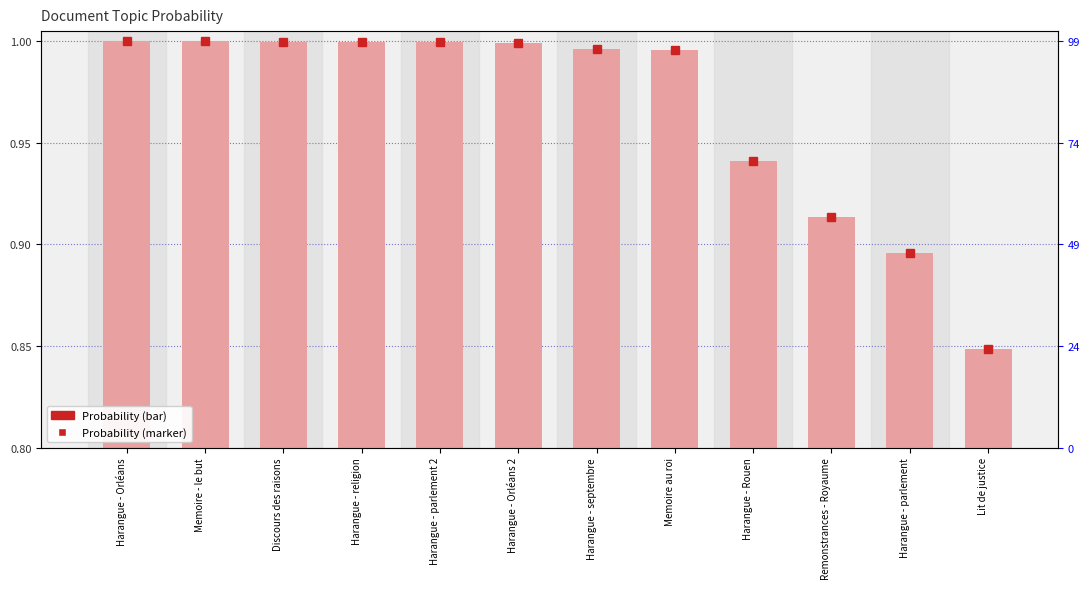

Which series has the largest total across all categories?

Probability (marker)